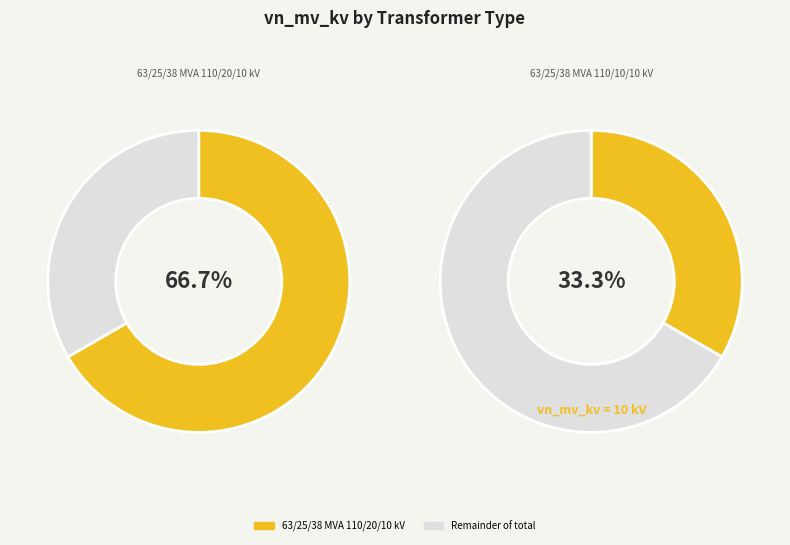

Does 63/25/38 MVA 110/10/10 kV account for over 50% of the chart?

No